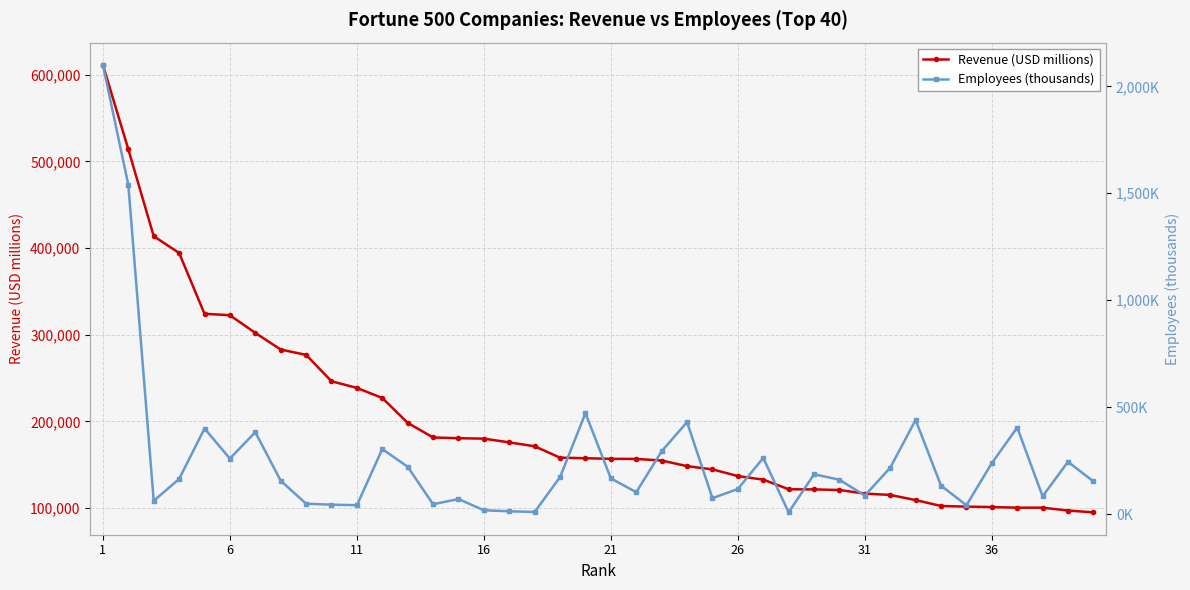

True or false: Revenue (USD millions) and Employees (thousands) intersect in this chart.

False